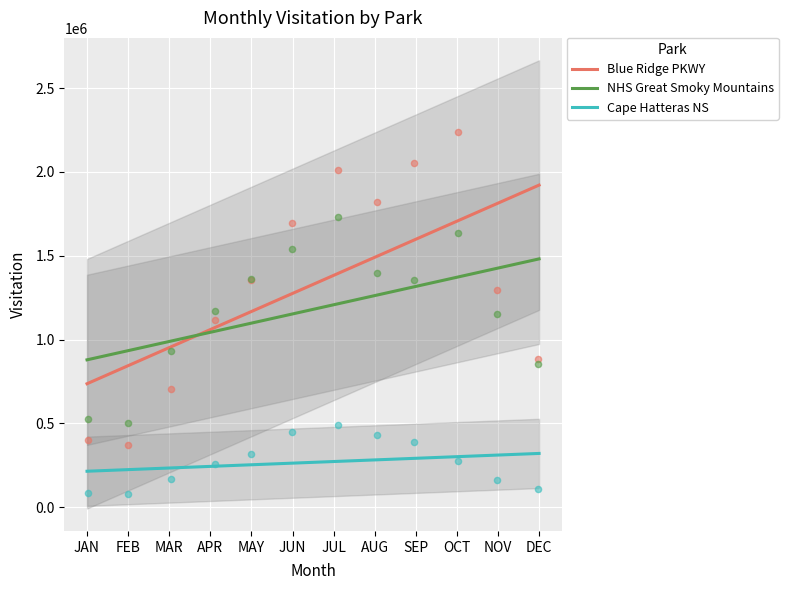

Is the value of Blue Ridge PKWY at NOV greater than the value of NHS Great Smoky Mountains at MAR?

Yes